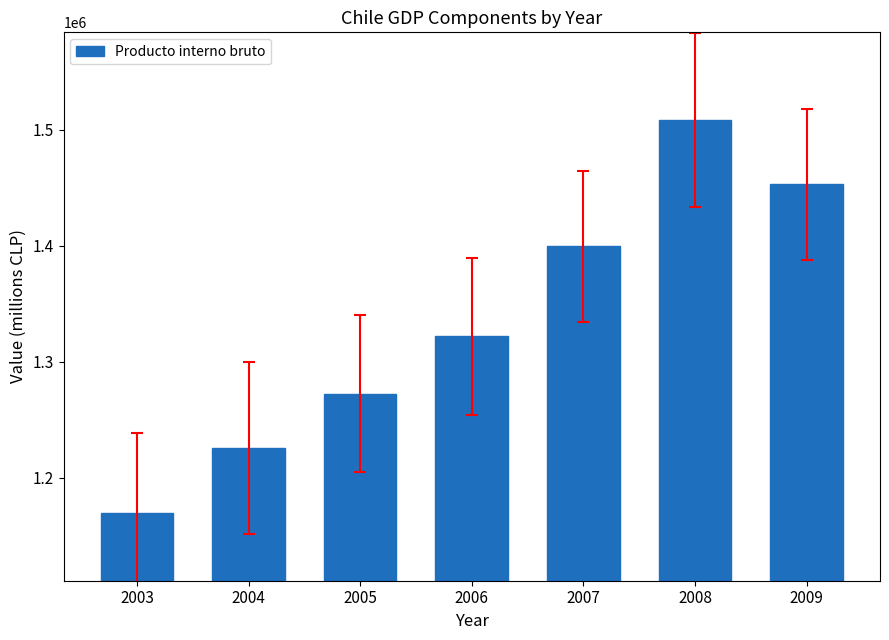

What is the value of the 3rd bar from the left?

1272202